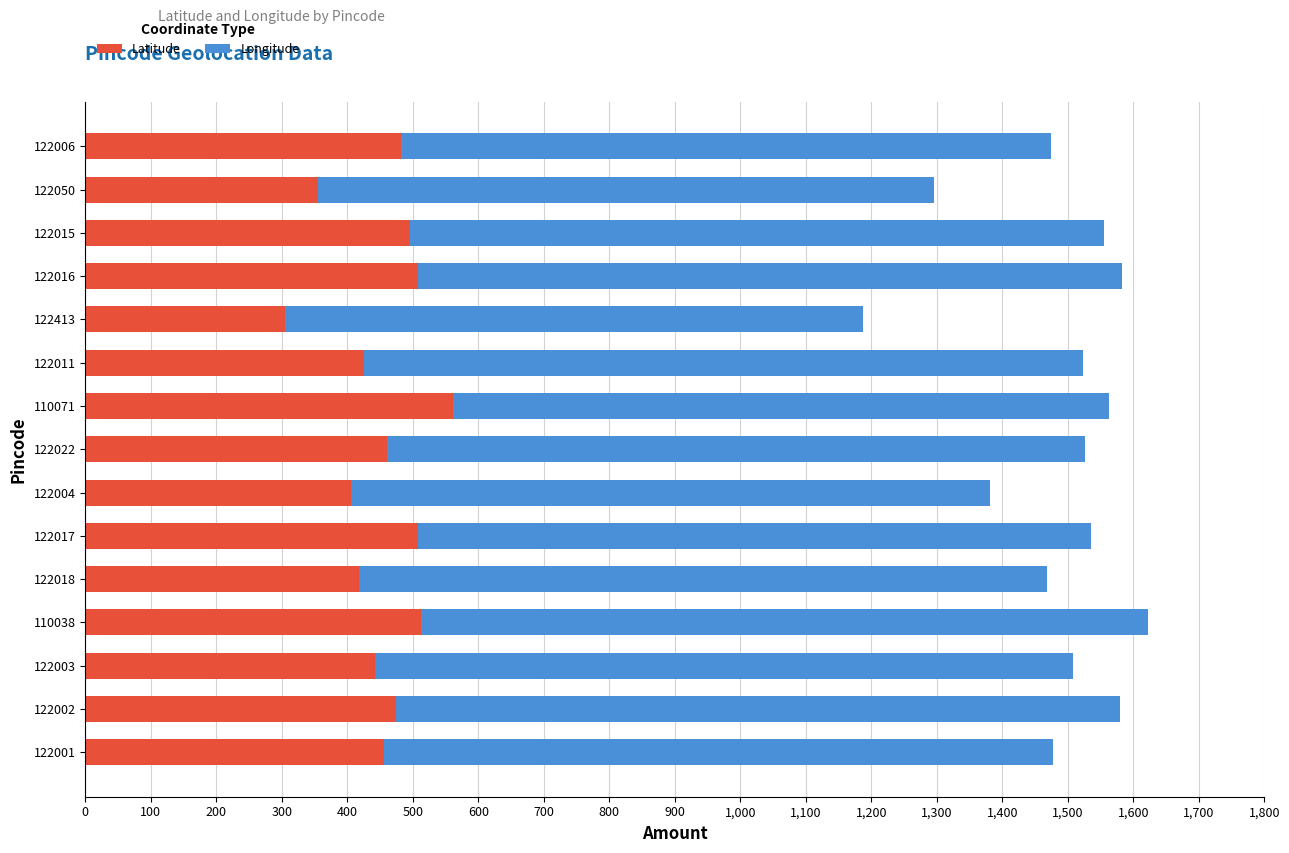

What is the minimum value for Latitude?

304.3